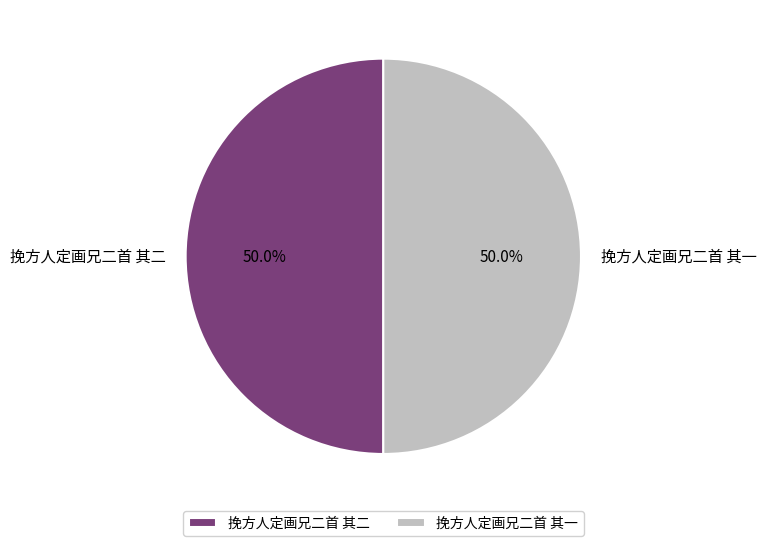

How many segments does this pie chart have?

2